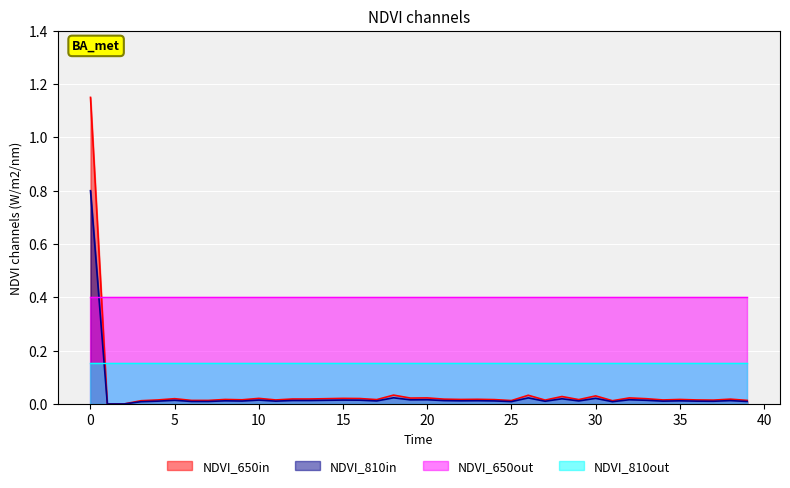

The geocd series shows 0.0 at 18. True or false?

True